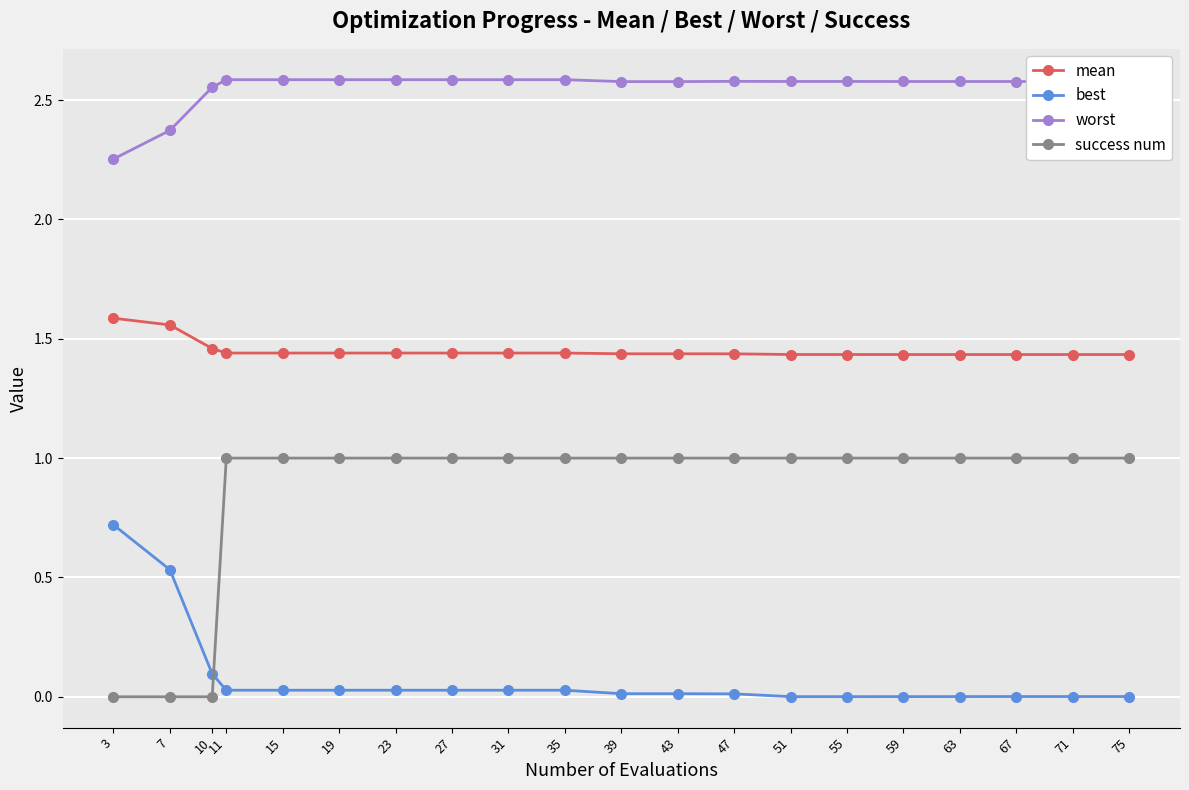

The value of success num at 39 is 0.6. True or false?

False